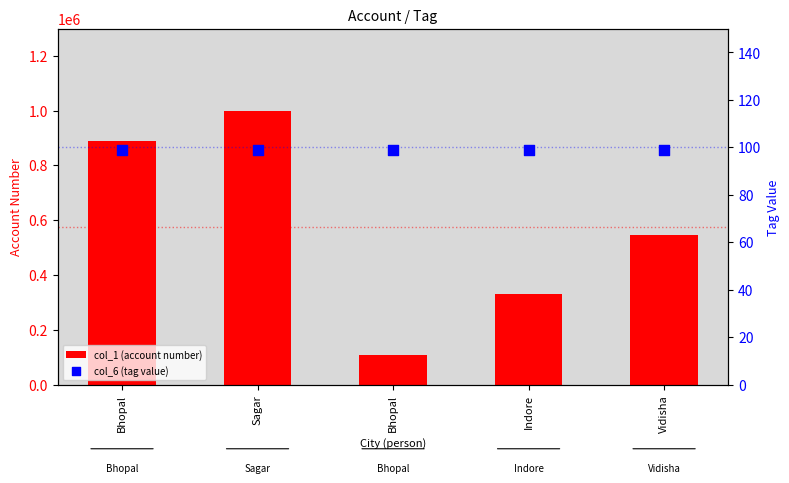

What are all the series names shown in the legend?

col_1 (account number), col_6 (tag value)